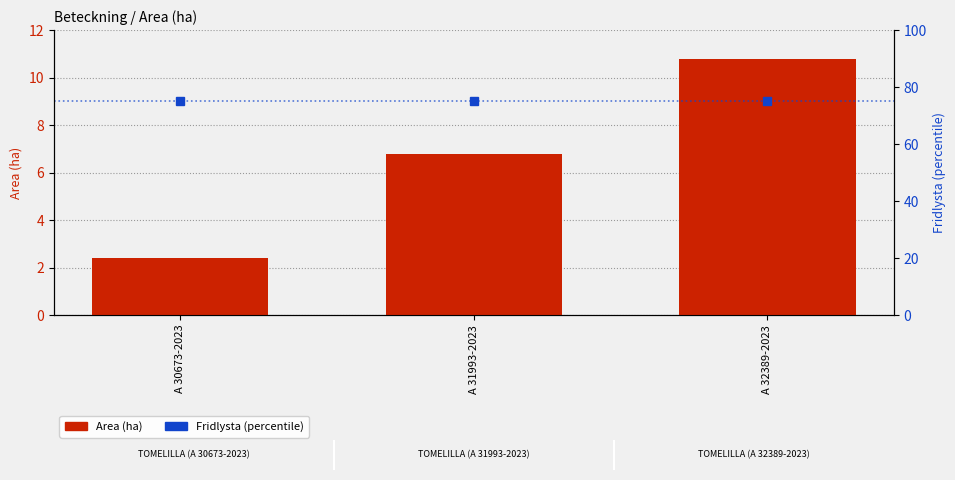

List the series in order of their overall mean, lowest first.

Area (ha), Fridlysta (percentile)